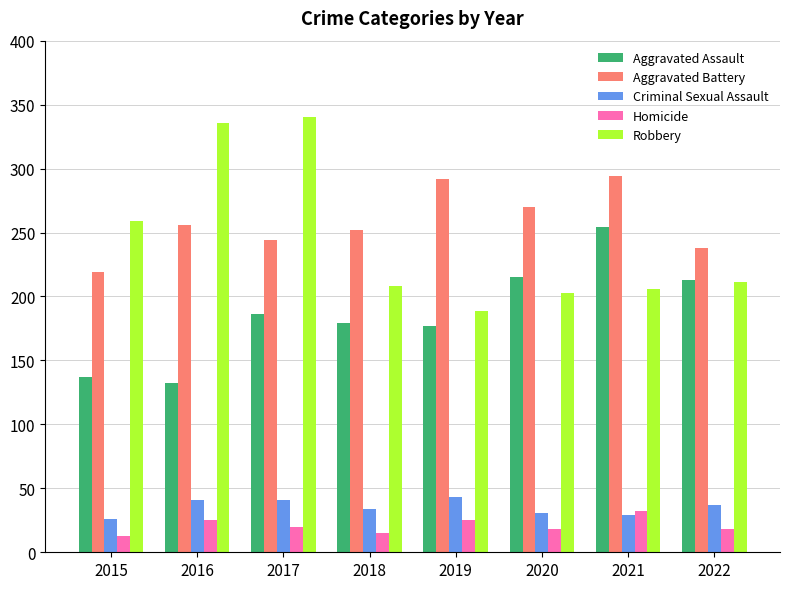

What is the value of the Aggravated Assault bar at the 2nd from the left?

132